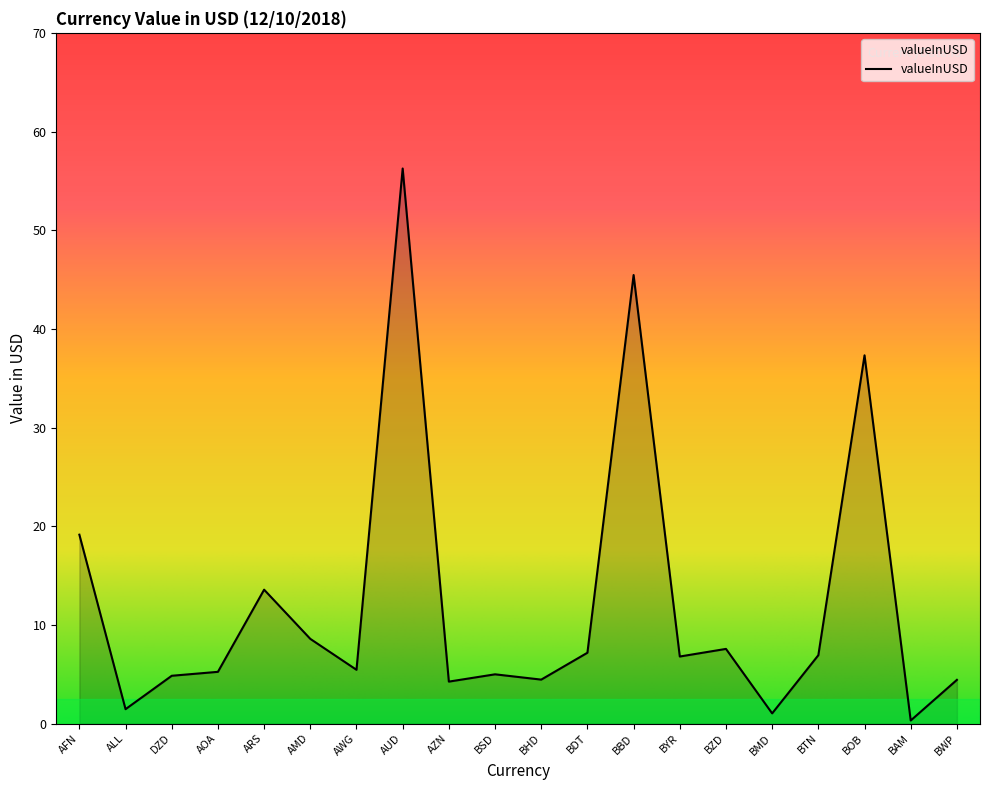

Approximately how many times larger is the value at BAM compared to BMD?

0.3